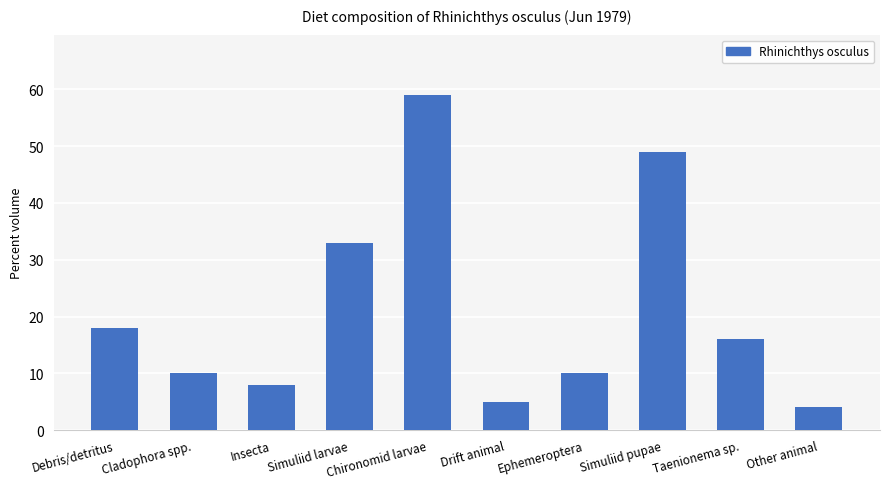

Where does the data first go above 16?

Debris/detritus